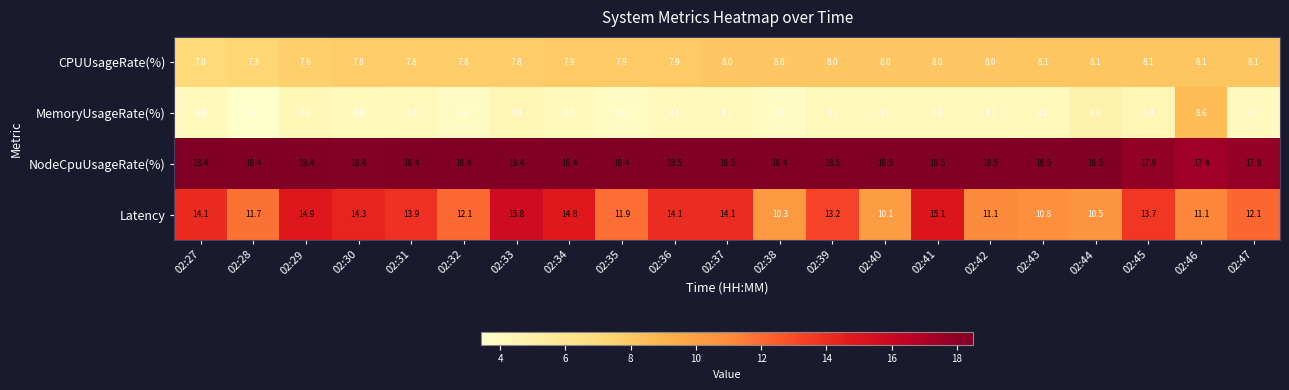

Which series has the largest total across all categories?

NodeCpuUsageRate(%)